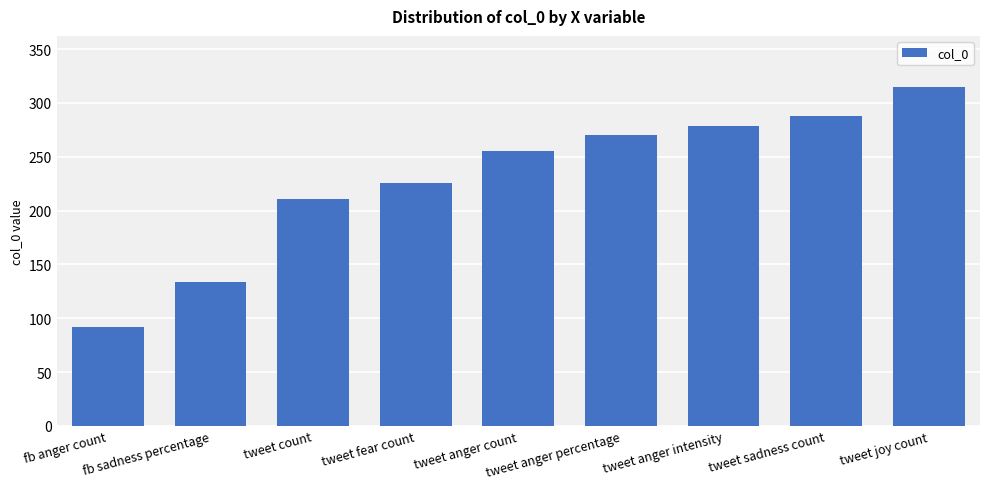

The chart shows a value of 105 at tweet joy count. True or false?

False